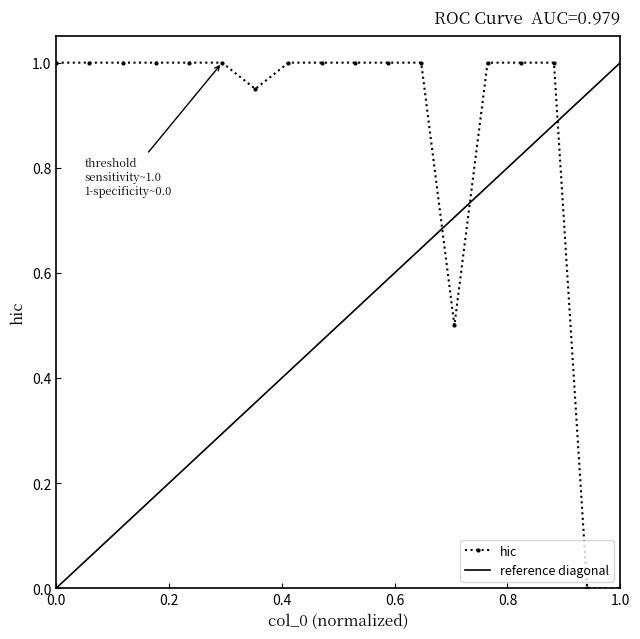

Reading right to left, extract all data points from this chart.

0.0	0.0	1.0	1.0	1.0	0.5	1.0	1.0	1.0	1.0	1.0	0.9	1.0	1.0	1.0	1.0	1.0	1.0